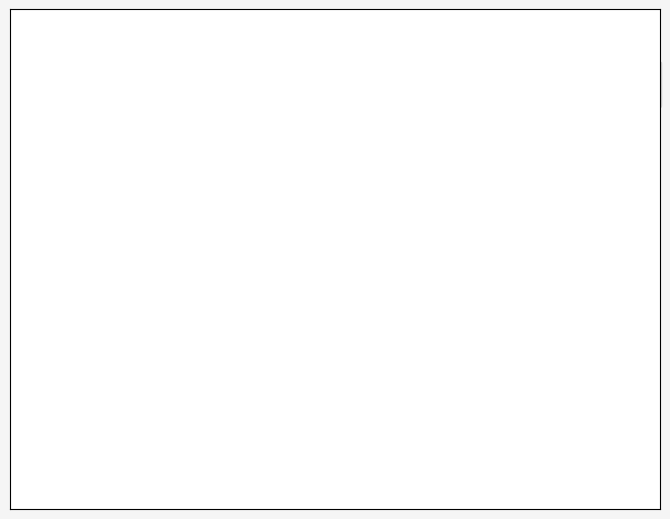

To the nearest percent, what is the average slice percentage?

50%